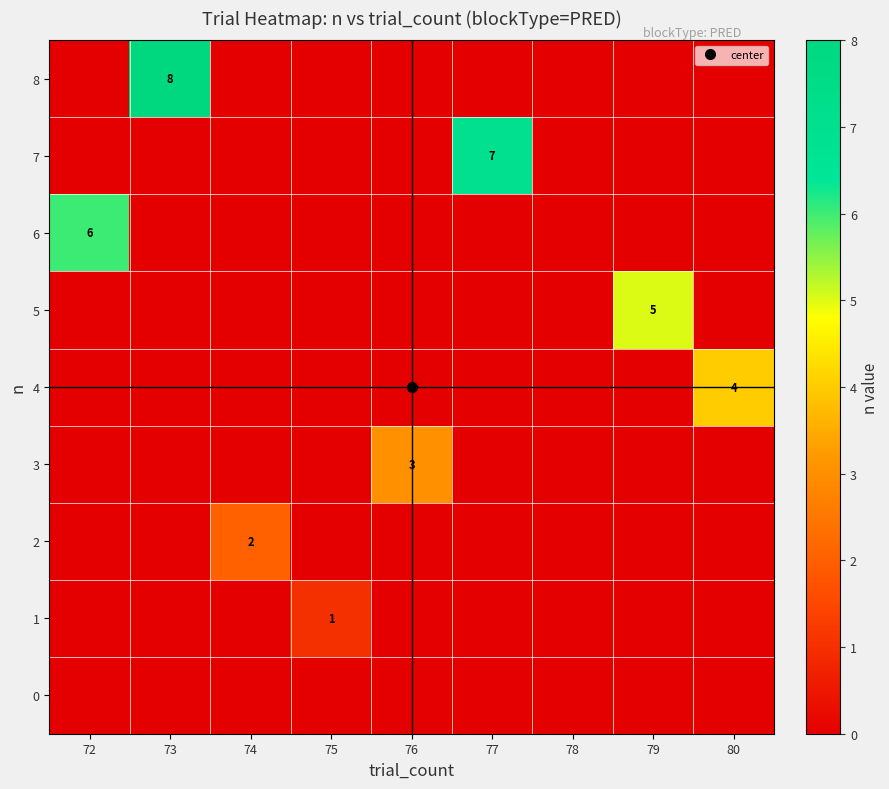

The 1 series shows -1 at 77. True or false?

False